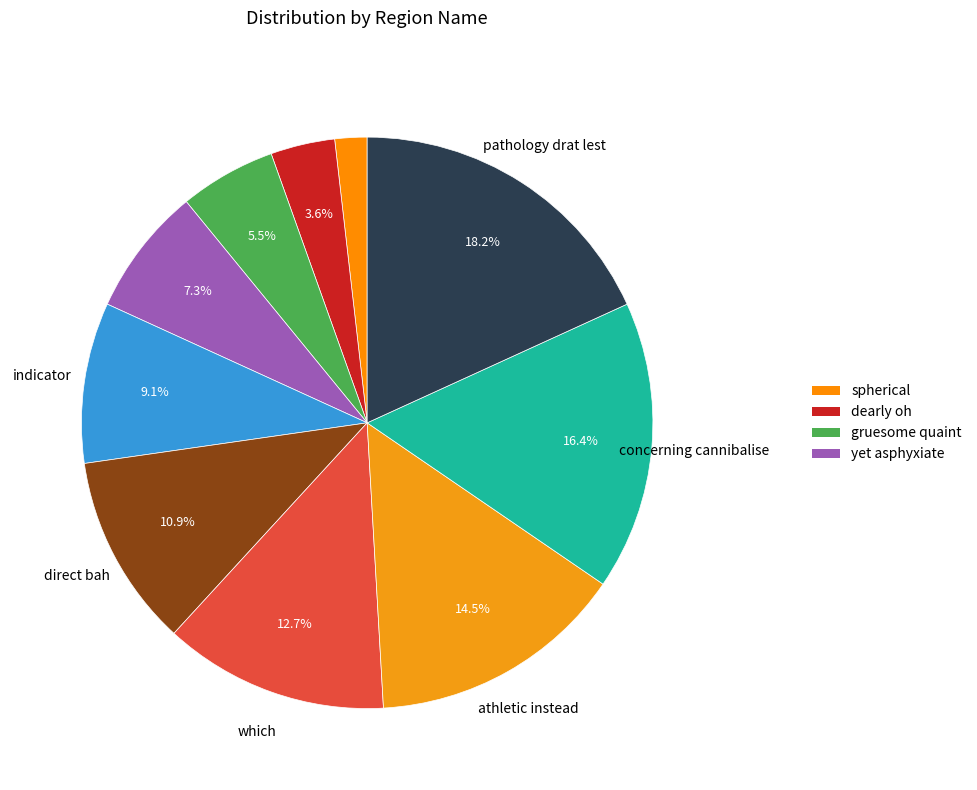

How many slices are in this pie chart?

10